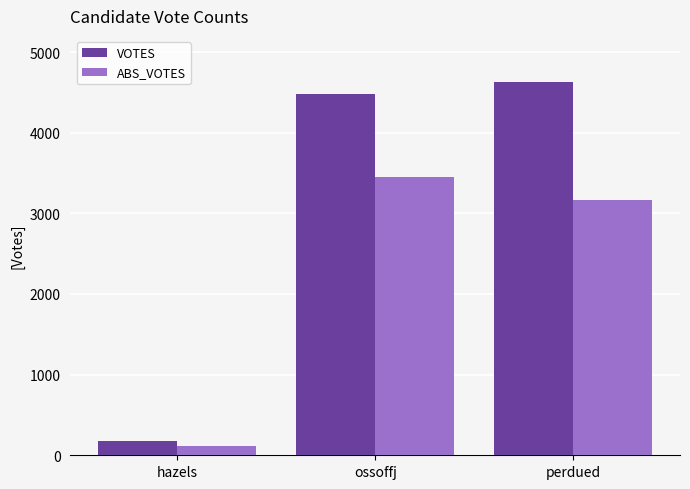

What is the spread (max minus min) of values at perdued?

1459